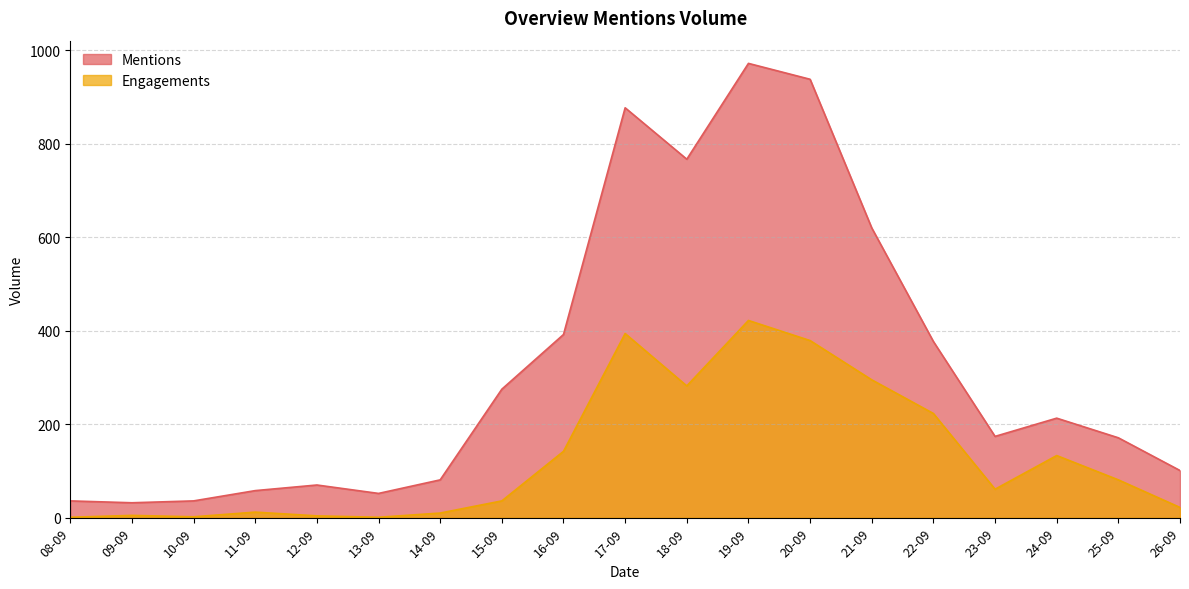

True or false: Engagements and Mentions cross at least once.

False